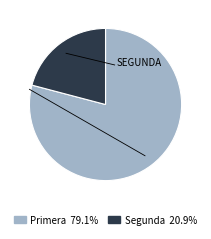

Is the sum of Segunda and Primera greater than half?

Yes